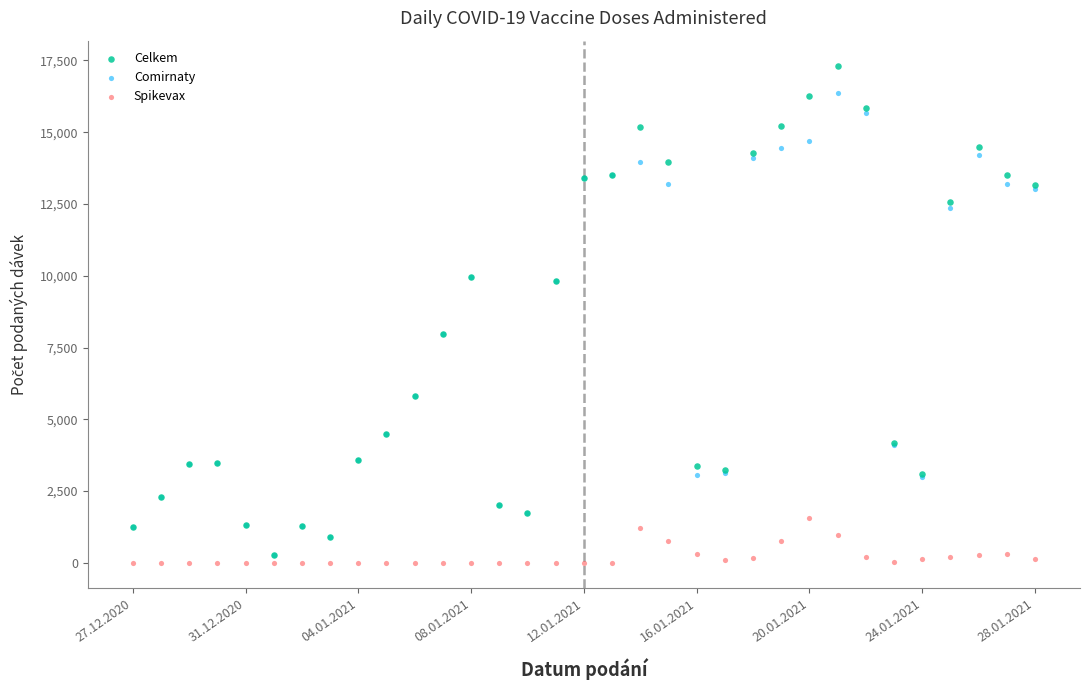

Which series reaches the minimum Y coordinate?

Spikevax